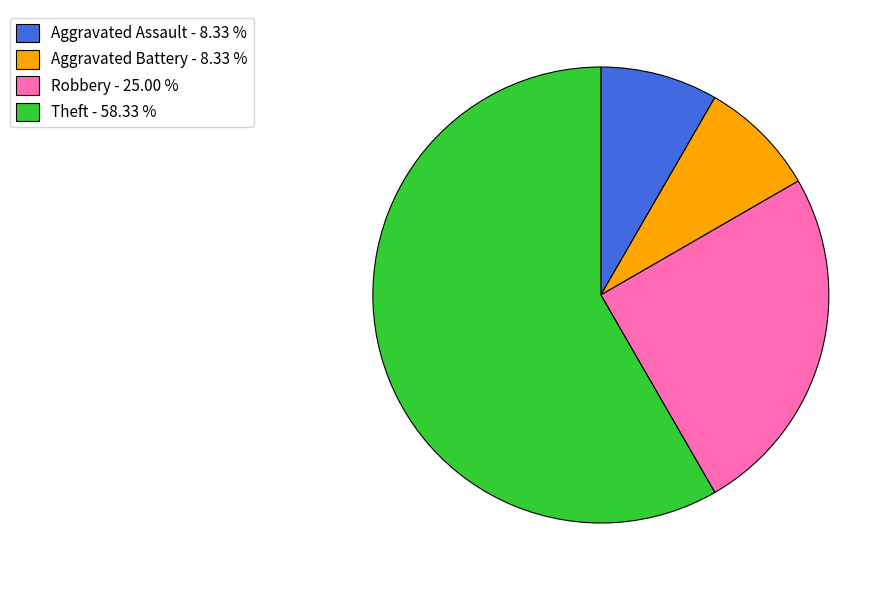

Do Robbery - 25.00 % and Aggravated Battery - 8.33 % together represent more than half of the pie?

No